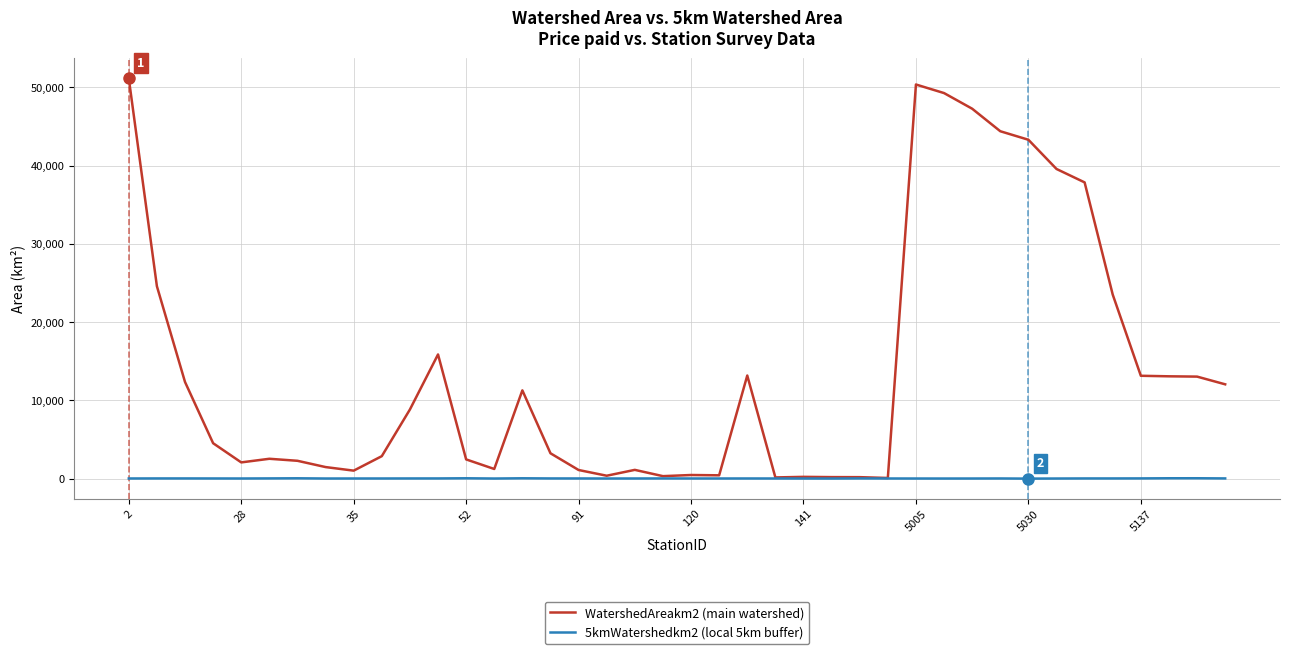

What is the maximum value shown in the chart?

51158.8